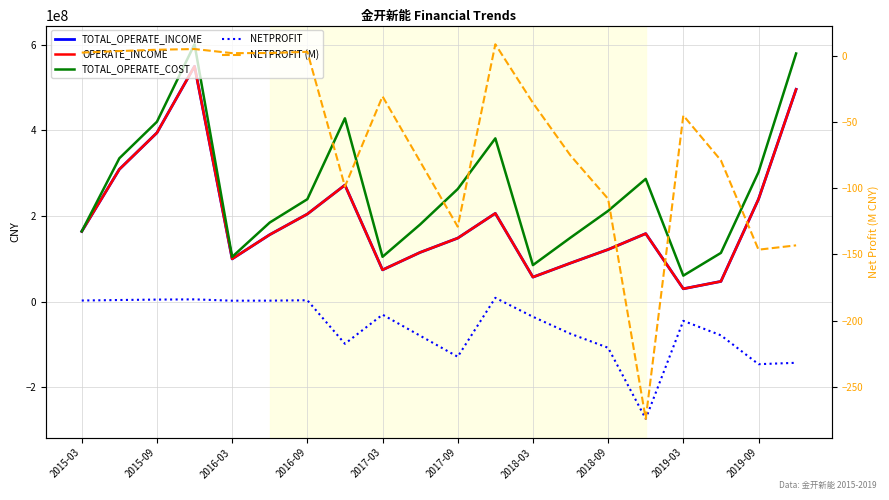

What are all the series names shown in the legend?

TOTAL_OPERATE_INCOME, OPERATE_INCOME, TOTAL_OPERATE_COST, NETPROFIT, NETPROFIT (M)